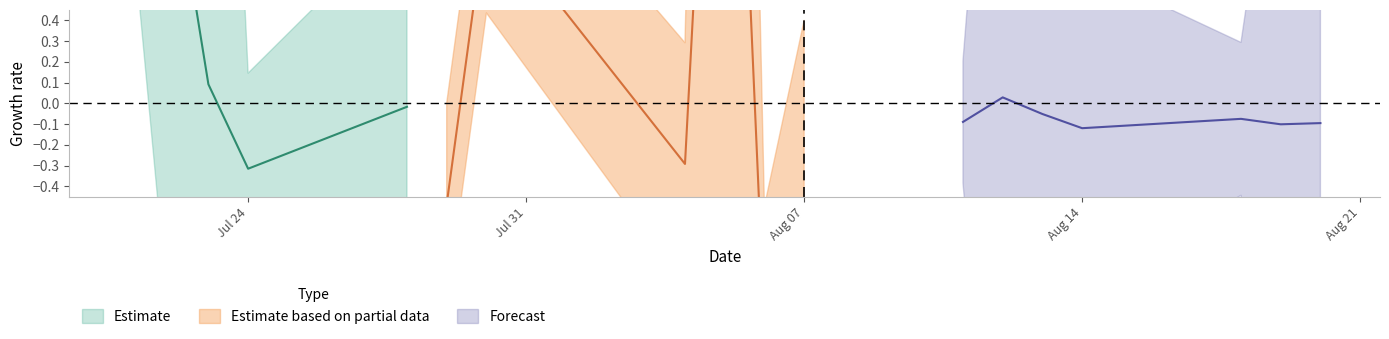

The oddA series shows 3.4 at 9. True or false?

False